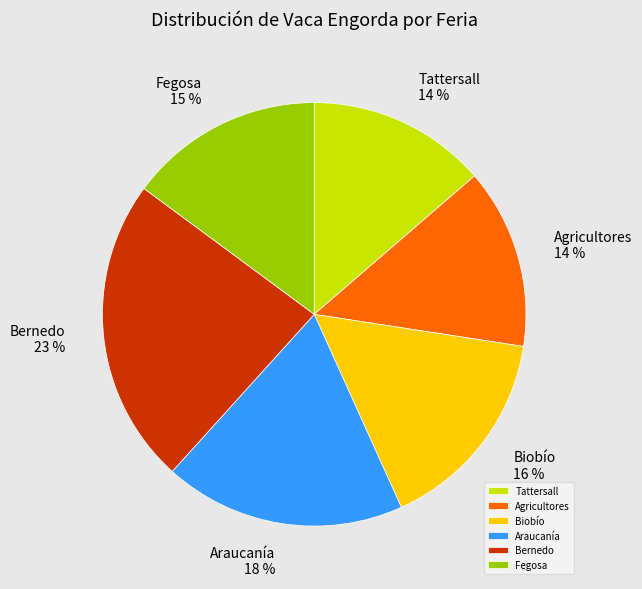

Is it true that Bernedo is 23% of the pie?

True